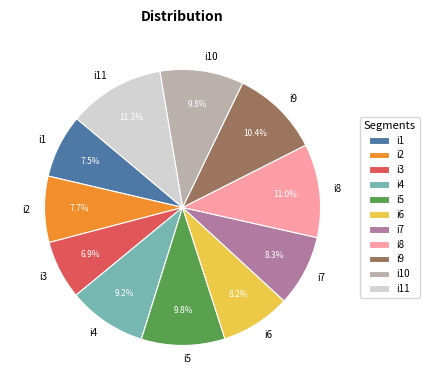

What percentage is the i10 slice, to the nearest percent?

10%